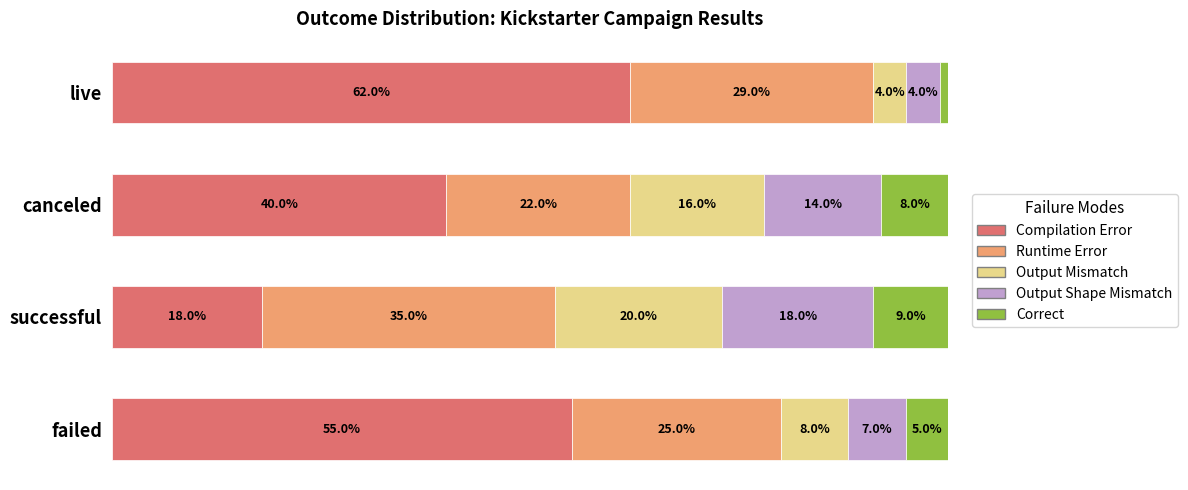

At which label does Compilation Error reach its peak?

live